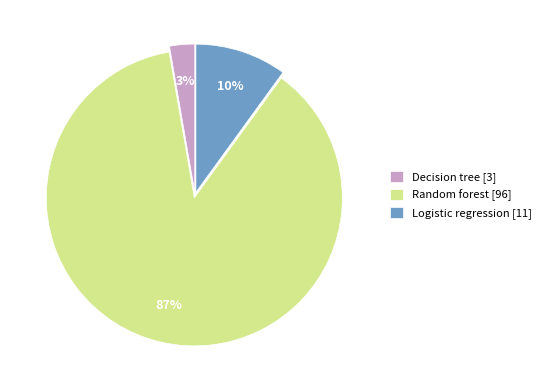

Is Decision tree [3] the majority of the pie?

No